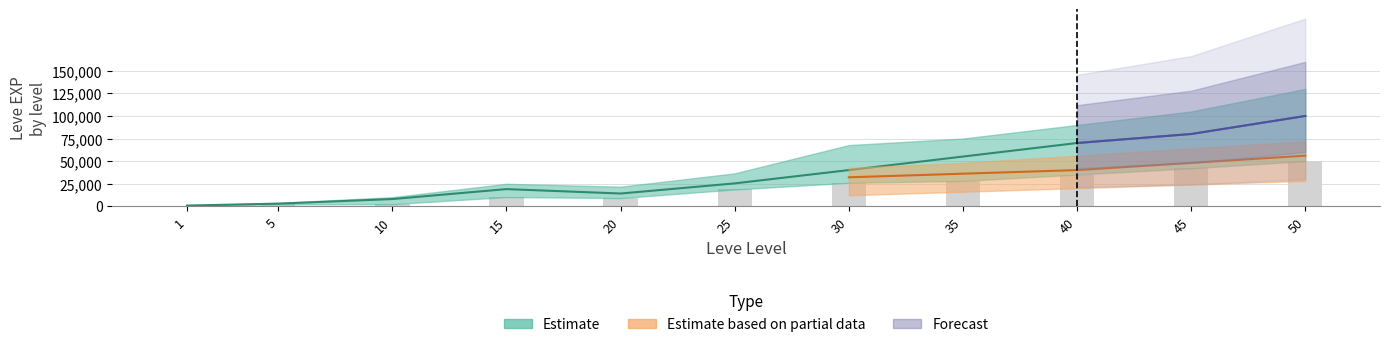

What is the approximate value at 50?

50000